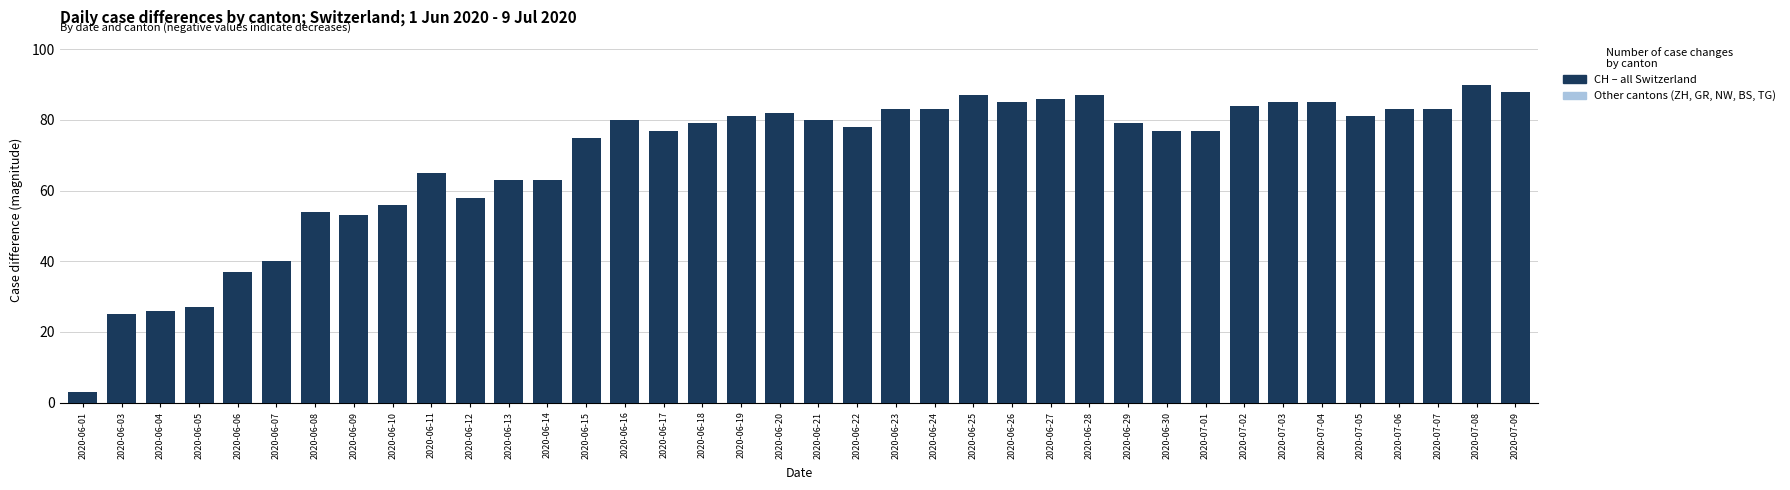

What is the difference between the CH (all Switzerland) values at 2020-07-08 and 2020-06-10?

34